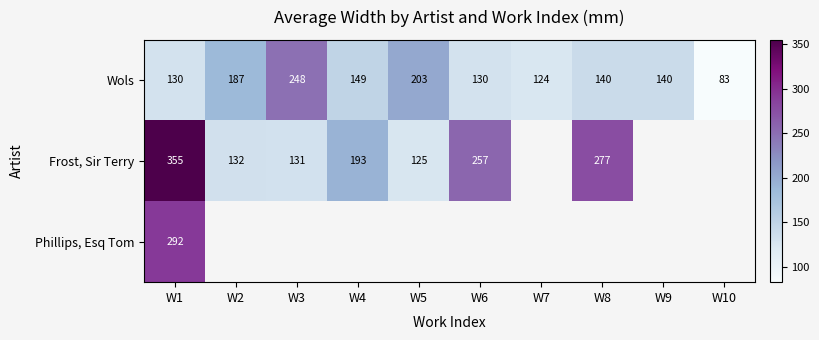

At which label does Wols reach its peak?

W3